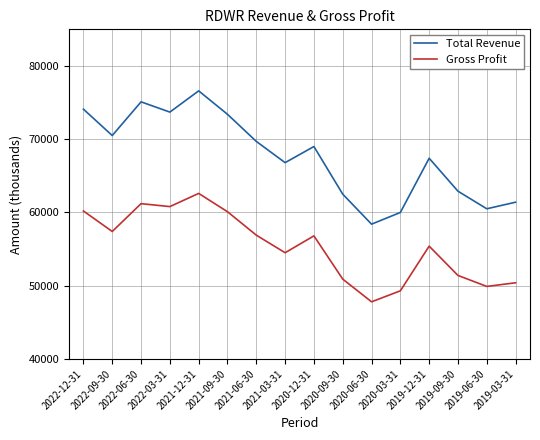

What is the highest value of the Total Revenue series?

76600